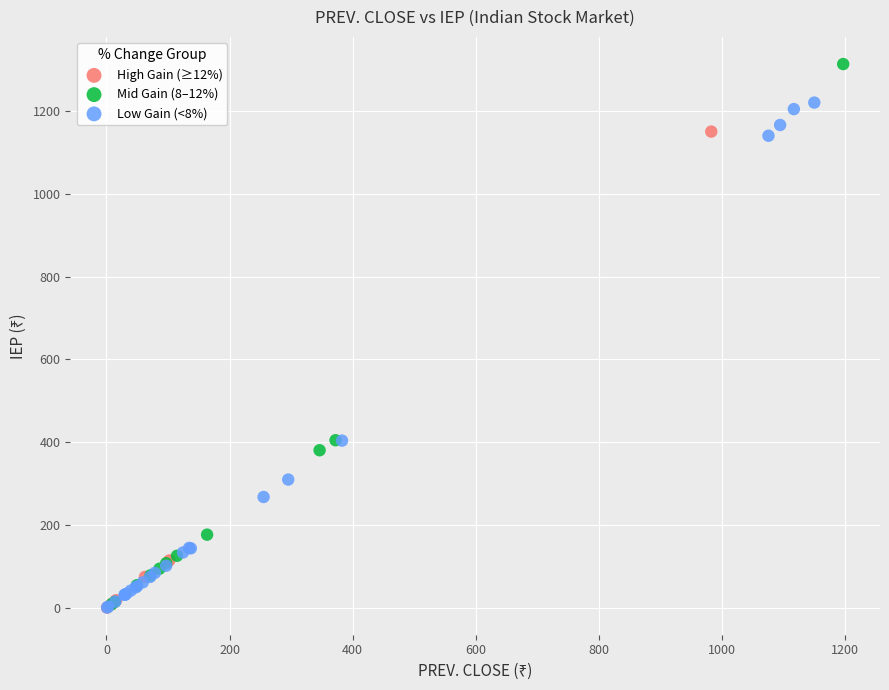

What are all the series names shown in the legend?

High Gain (≥12%), Mid Gain (8–12%), Low Gain (<8%)